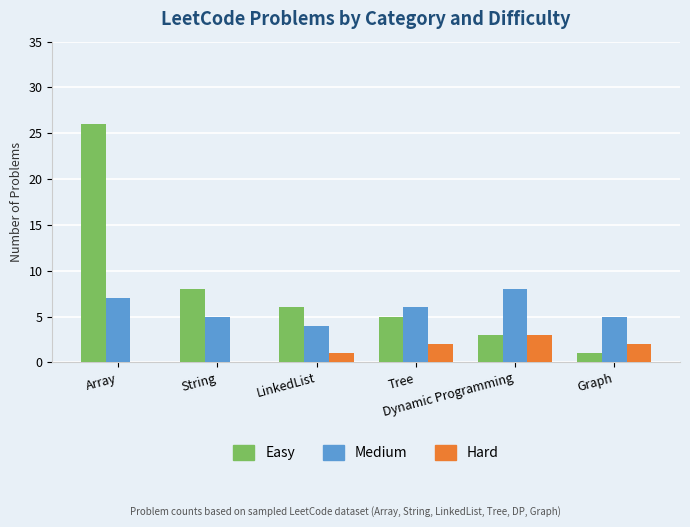

Count the Medium values in the range 5 to 7.

4